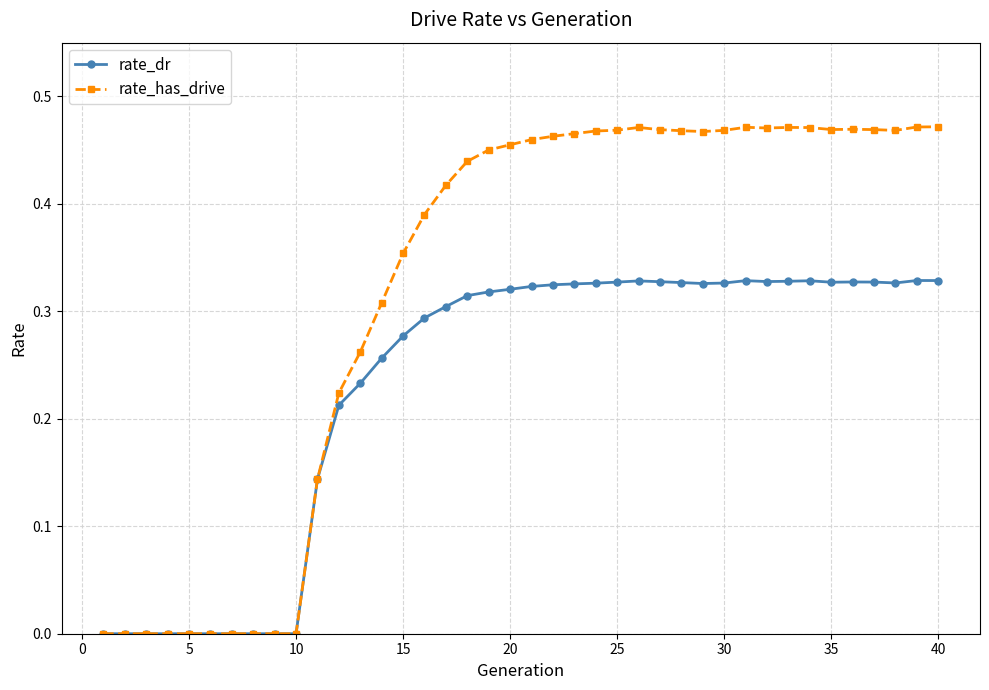

Which series has the largest range (max minus min)?

rate_has_drive